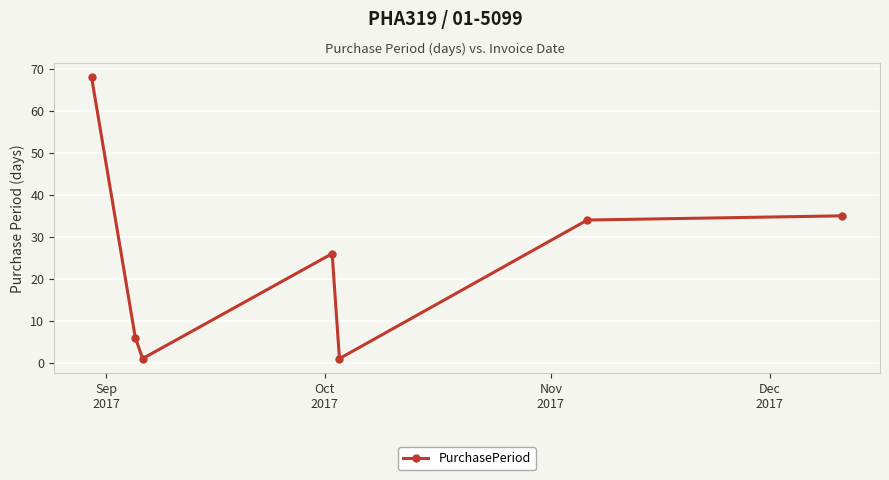

Reading left to right, list all the values displayed in this chart.

68	6	1	26	1	34	35